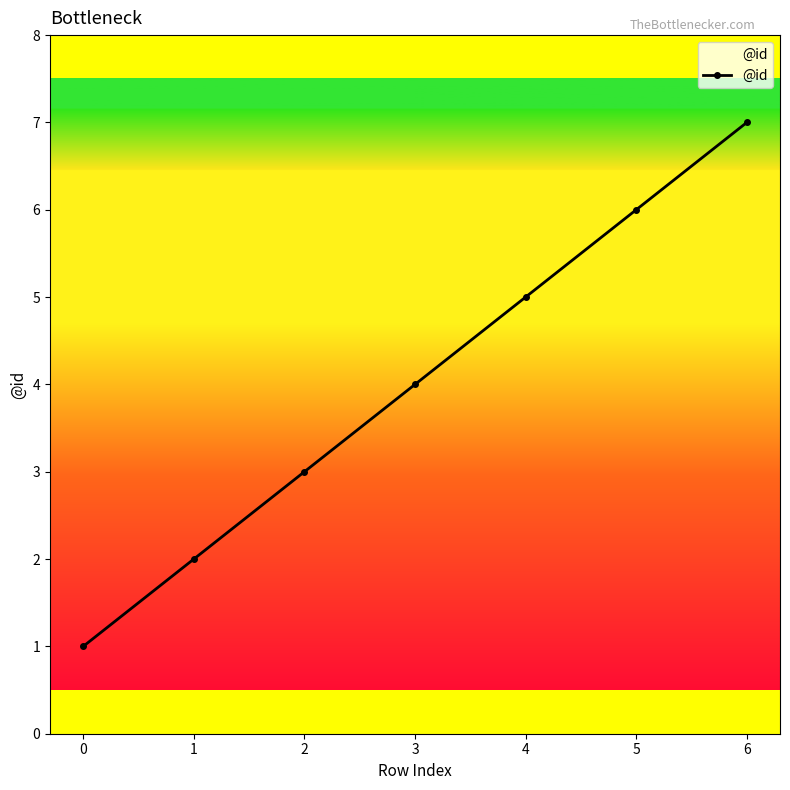

What is the ratio of the value at 2 to the value at 1?

1.5